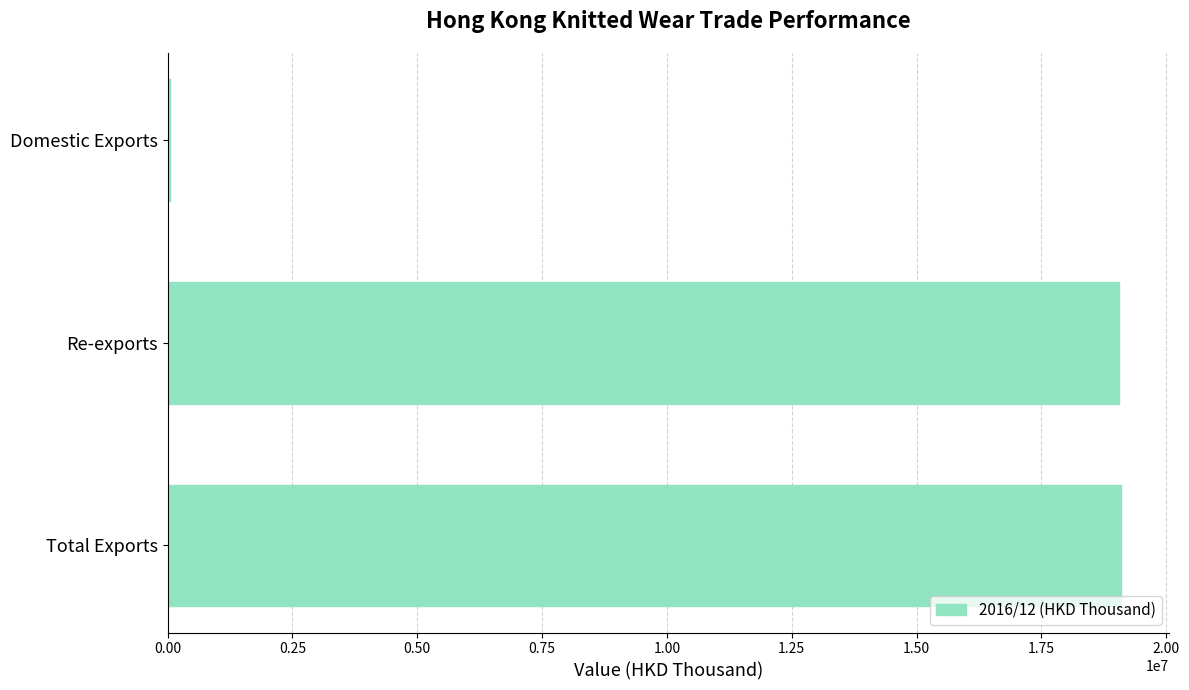

What is the maximum value shown in the chart?

19103706.6